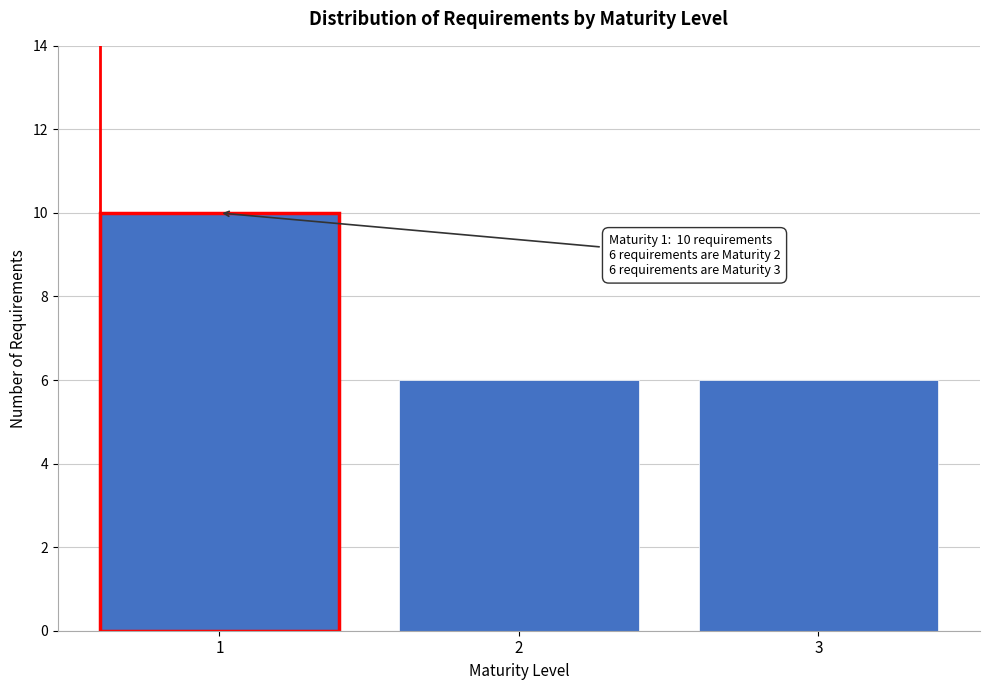

Reading left to right, extract all data points from this chart.

10	6	6